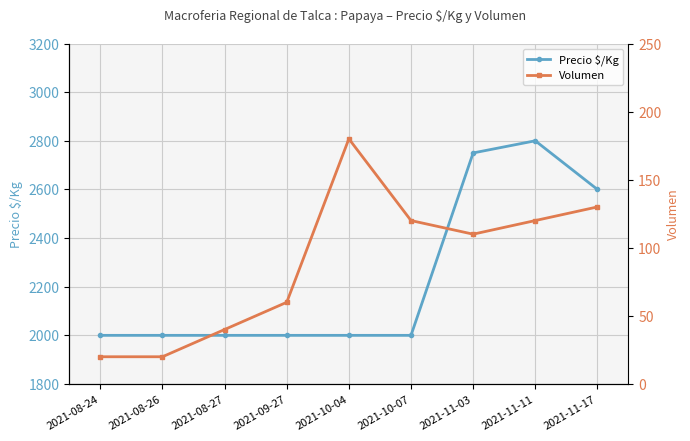

What is the label of the 4th point from the right?

2021-10-07